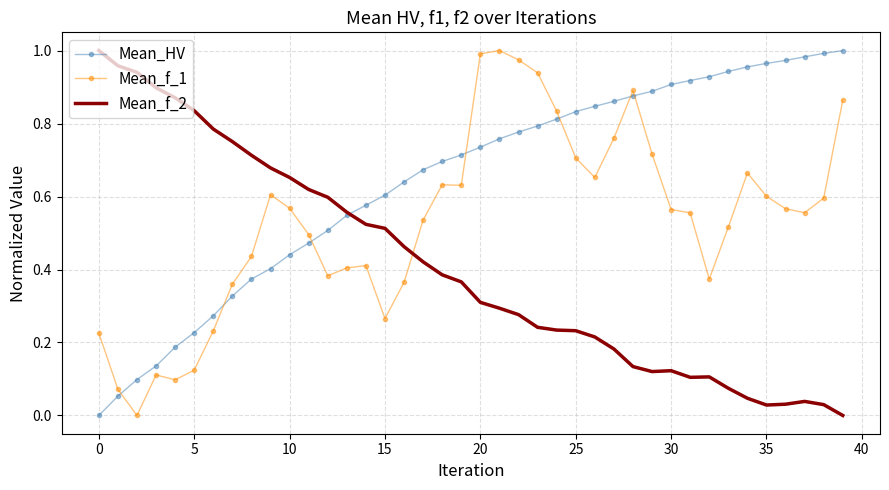

True or false: Mean_HV and Mean_f_1 intersect in this chart.

True